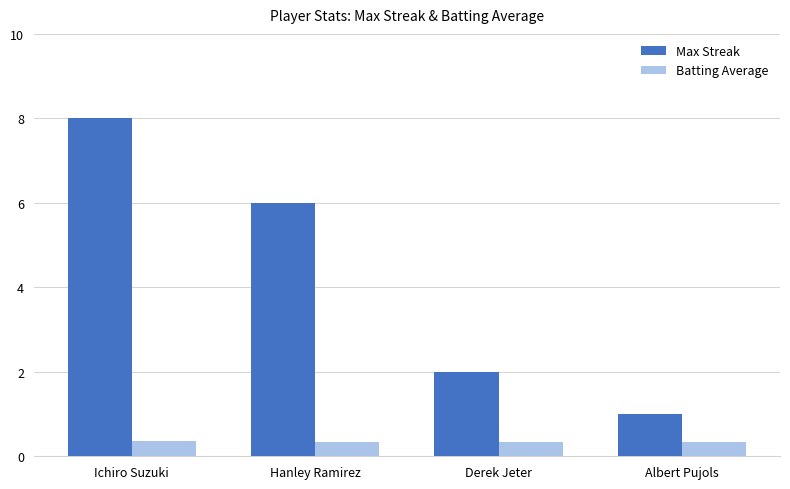

Which series changed the most between Ichiro Suzuki and Derek Jeter?

Max Streak